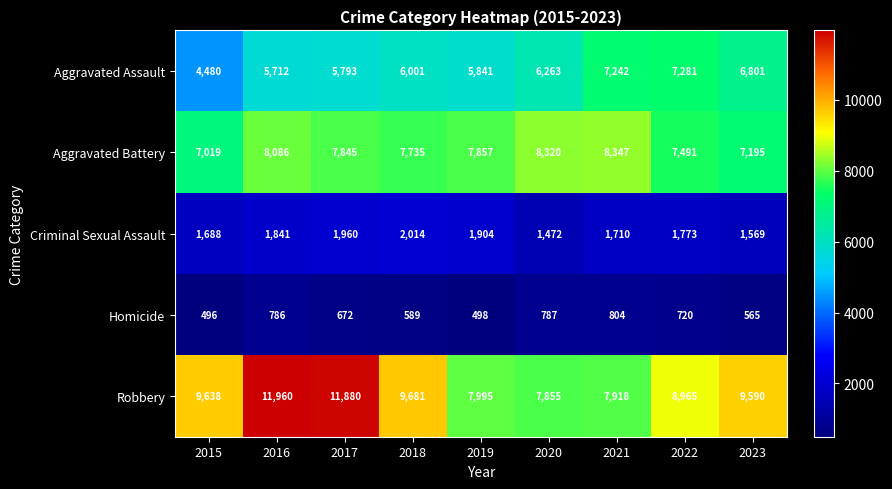

At 2021, list the series in order from smallest to largest.

Homicide, Criminal Sexual Assault, Aggravated Assault, Robbery, Aggravated Battery